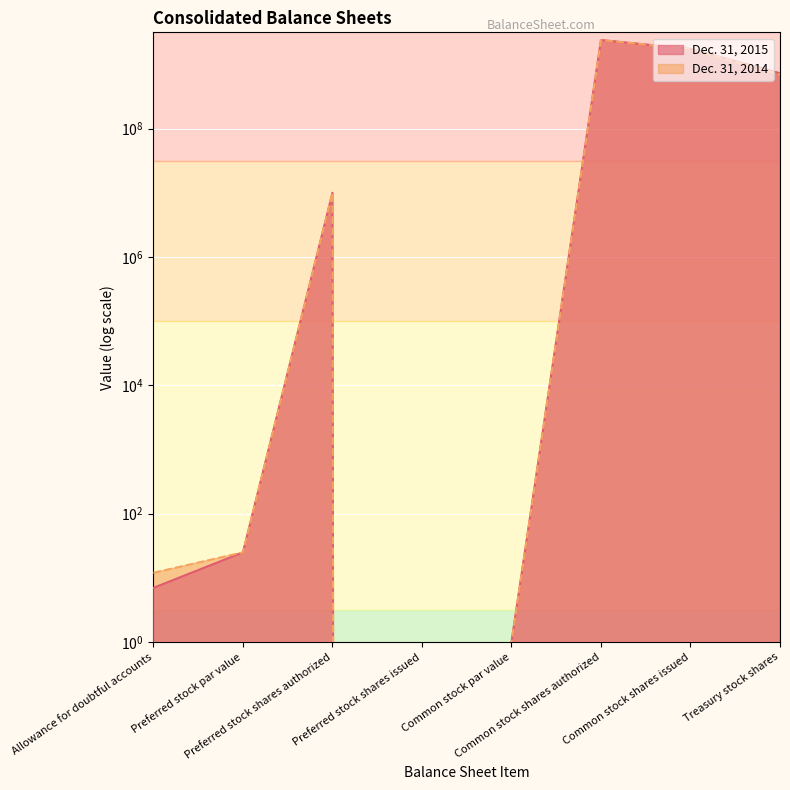

What is the difference between the second highest and second lowest values in the Dec. 31, 2015 series?

1740815938